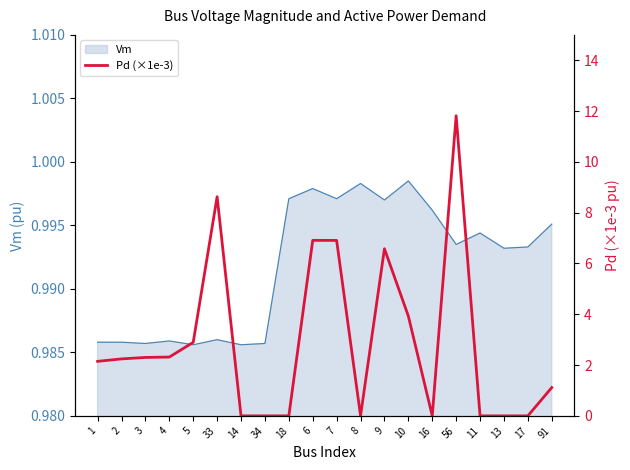

Where does the data first go above 2?

1